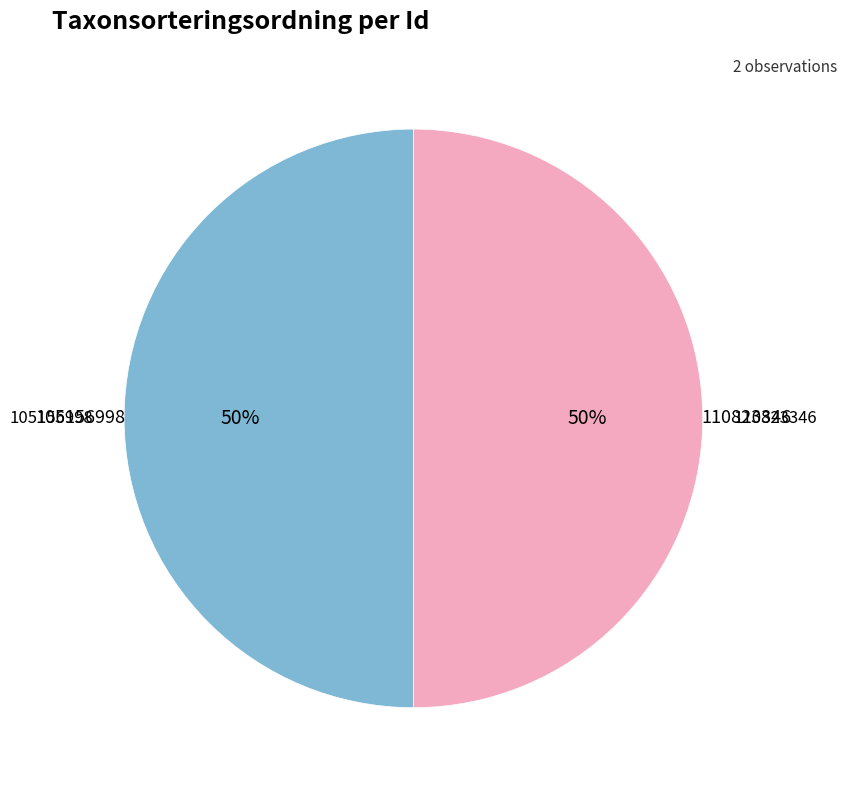

To the nearest percent, what is the average slice percentage?

50%